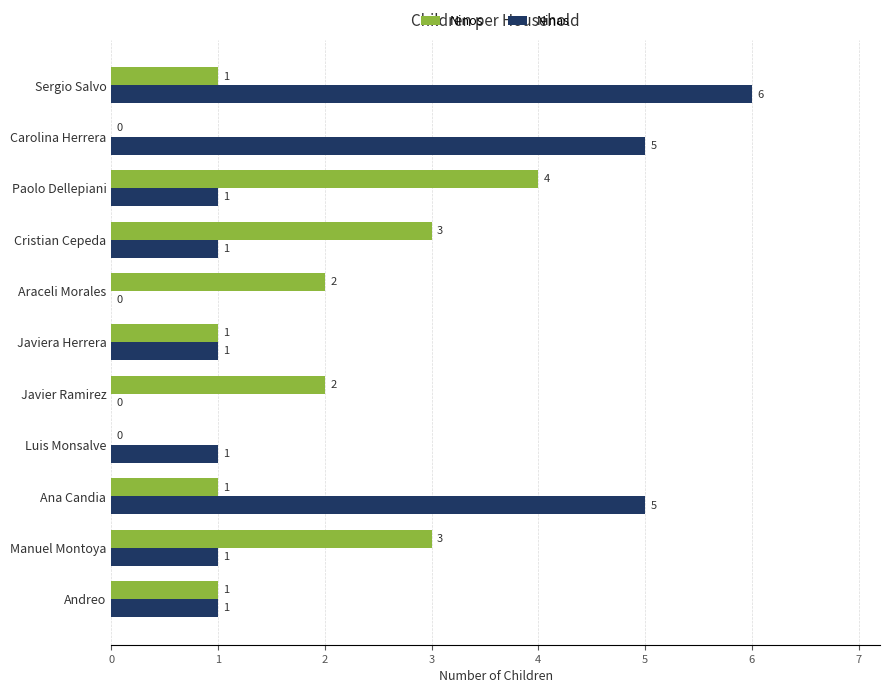

True or false: Ninas has a value of 1 at Paolo Dellepiani.

True